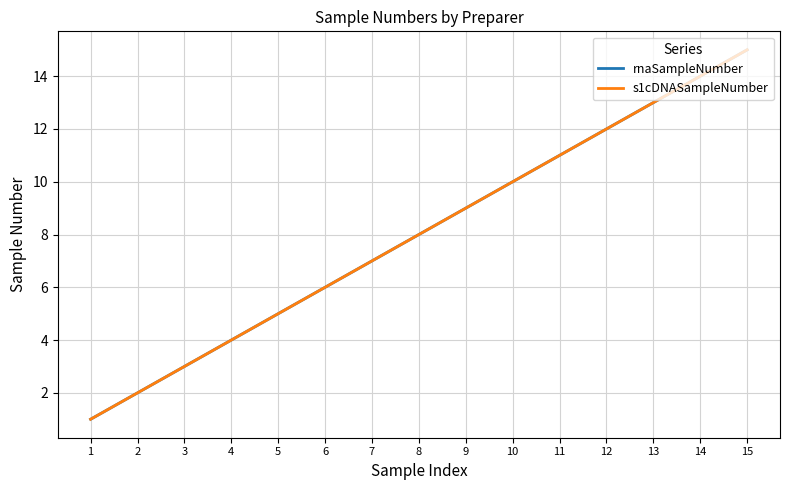

What is the highest value of the rnaSampleNumber series?

15